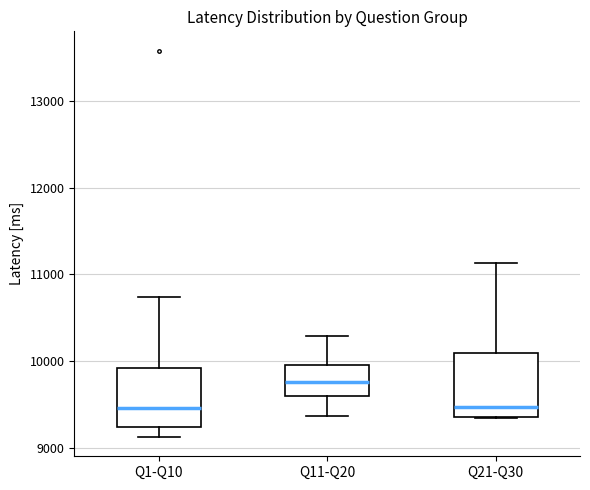

Reading left to right, read every box against the y-axis: the position of its median line, the range the box covers, and the ends of its whiskers. The values are not printed on the chart, so give them approximately, as read against the axis.

Q1-Q10: median 9500, box 9200 to 9900, whiskers 9100 to 10700
Q11-Q20: median 9800, box 9600 to 10000, whiskers 9400 to 10300
Q21-Q30: median 9500, box 9400 to 10100, whiskers 9300 to 11100